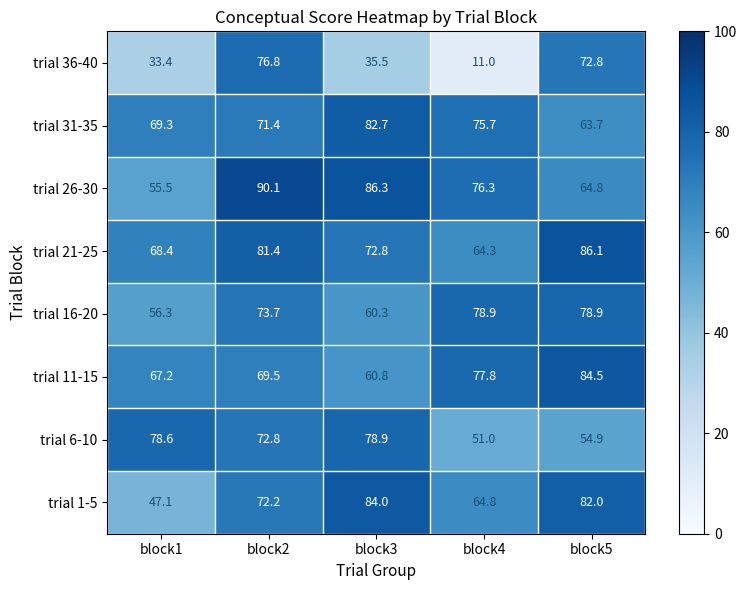

Which category has the lowest value in the trial 16-20 series?

block1